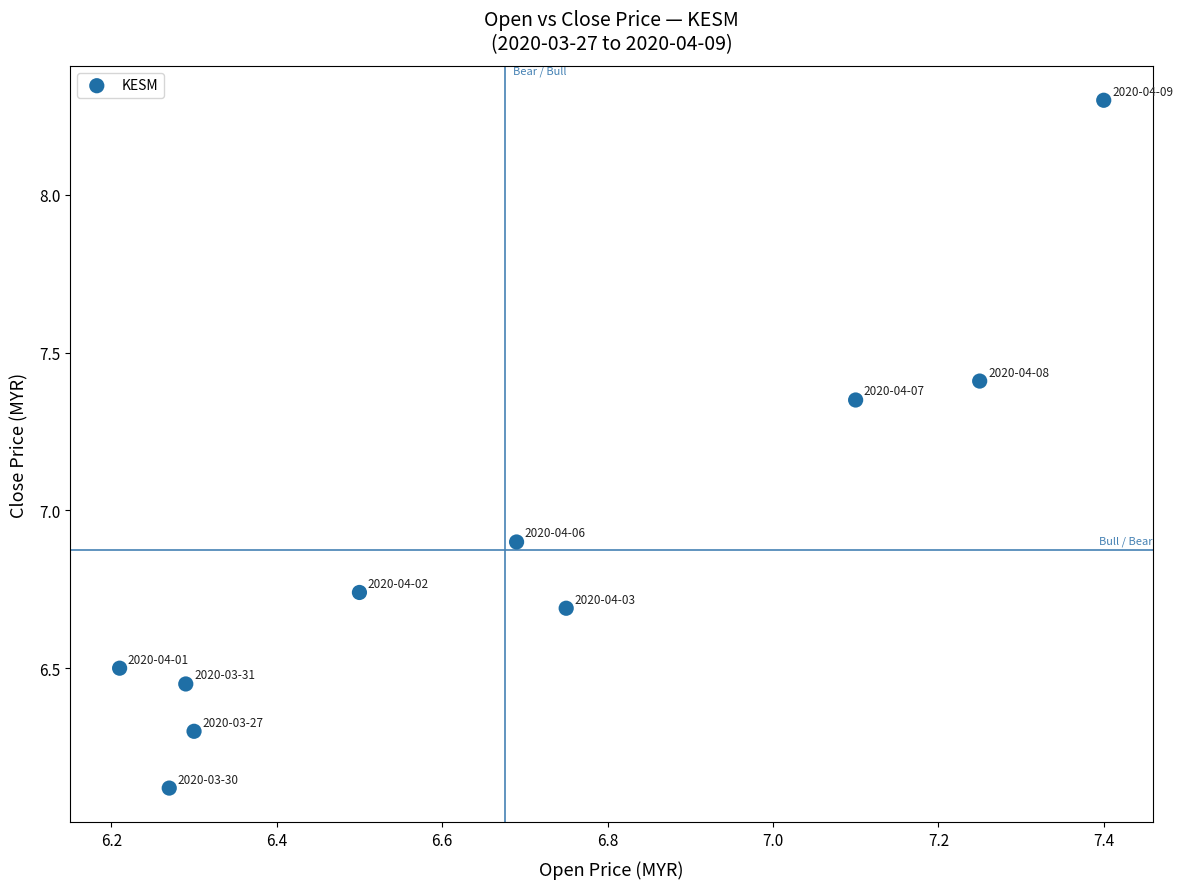

What Y value in the scatter plot is closest to 7?

6.9